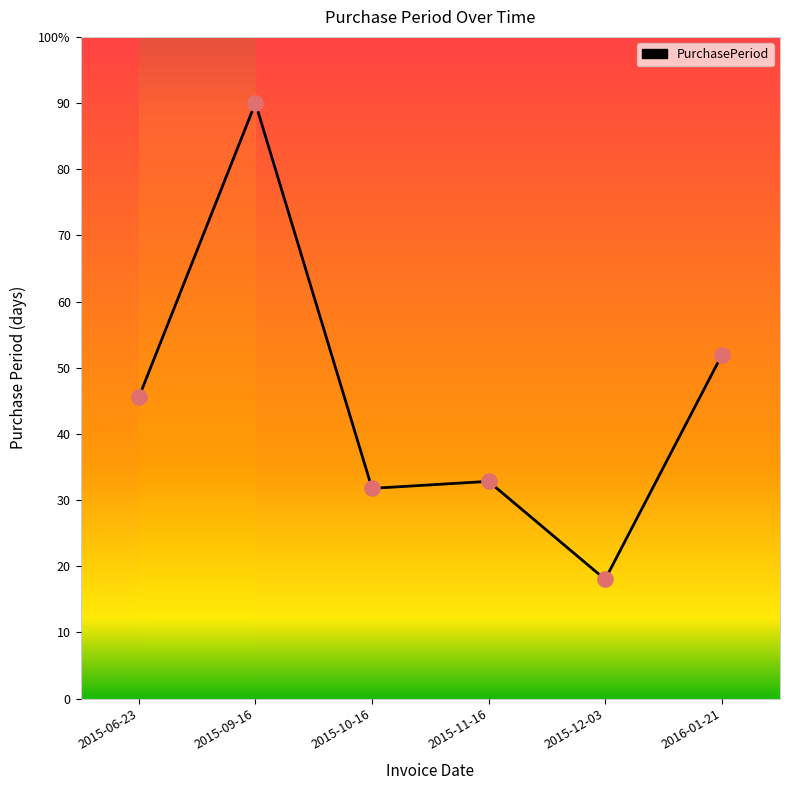

Which has a higher value, 2015-06-23 or 2015-12-03?

2015-06-23